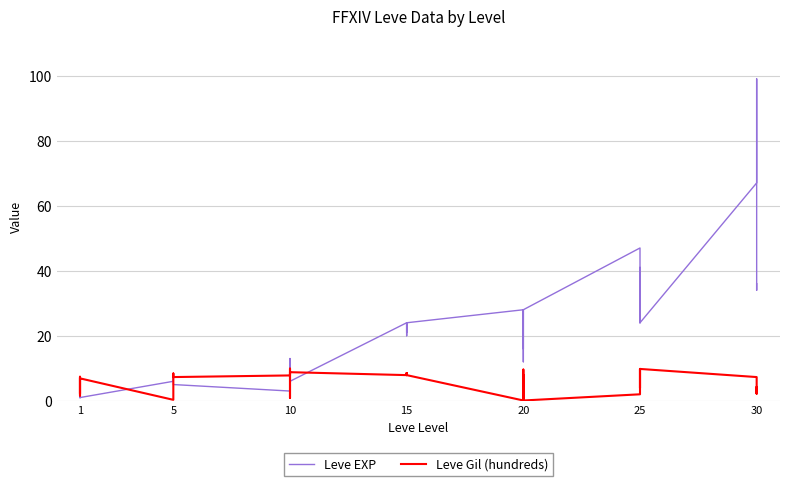

Is the value of Leve Gil (hundreds) at 5 greater than the value of Leve EXP at 5?

No